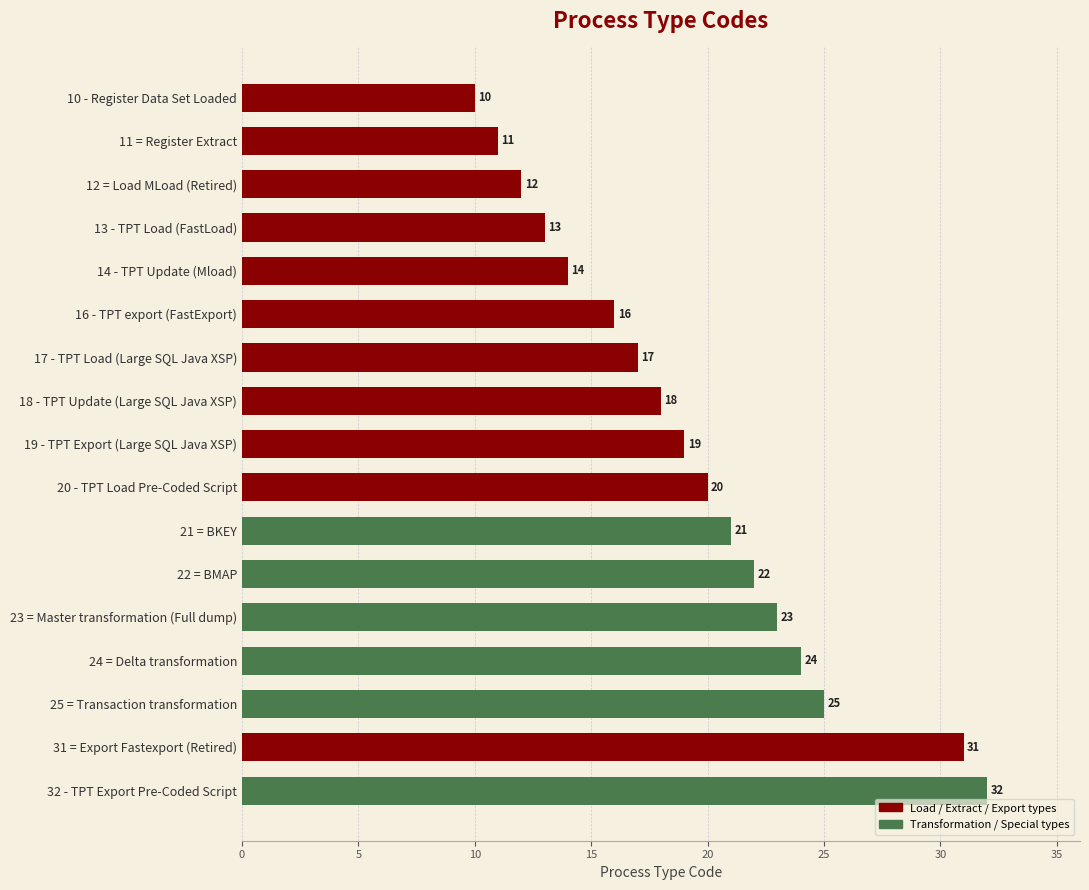

How many bars are there in total?

17